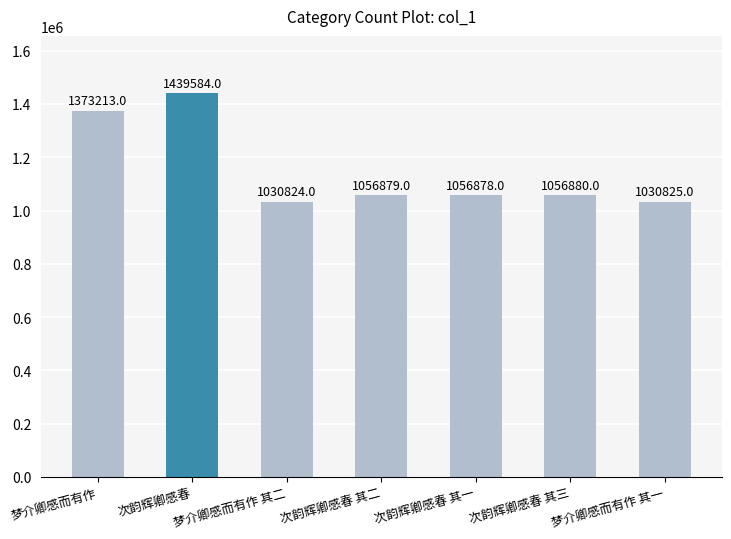

What is the difference between the second highest and minimum values?

342389